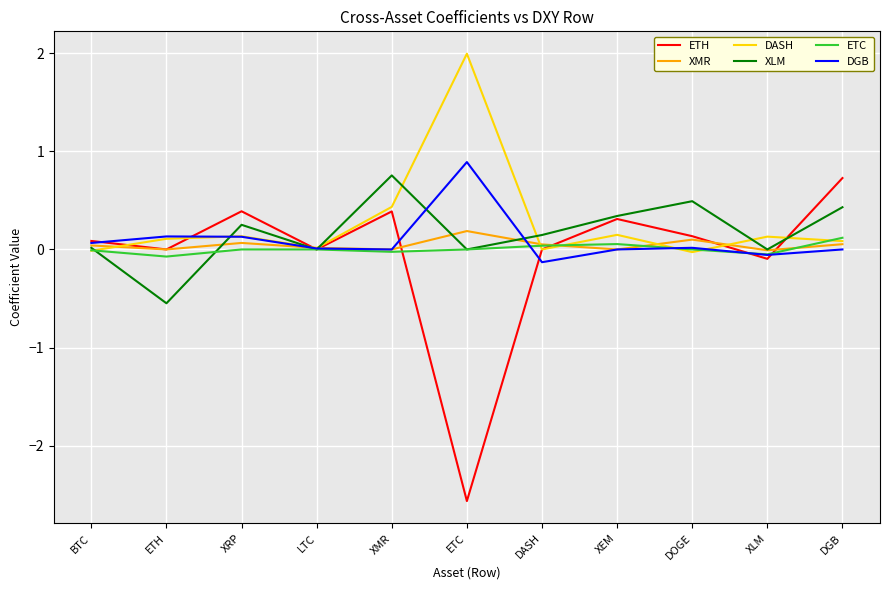

After their last crossing, which series has the higher values: ETC or DGB?

ETC